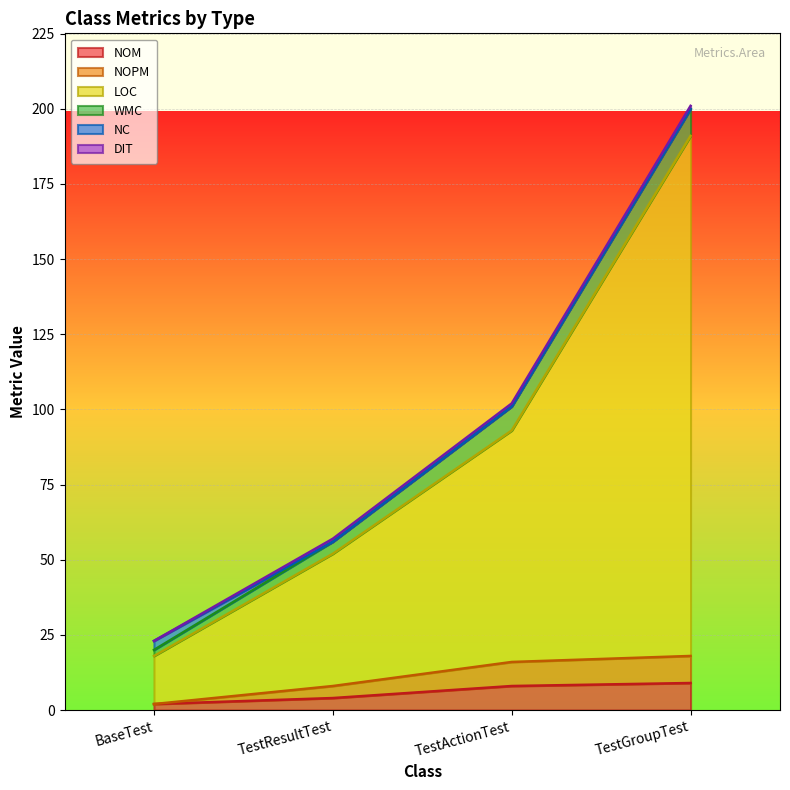

Count the NOM values in the range 4 to 9.

3